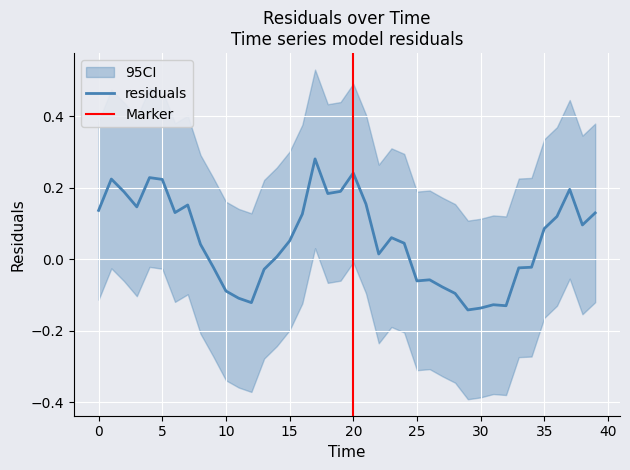

Count the number of data series in this chart.

1